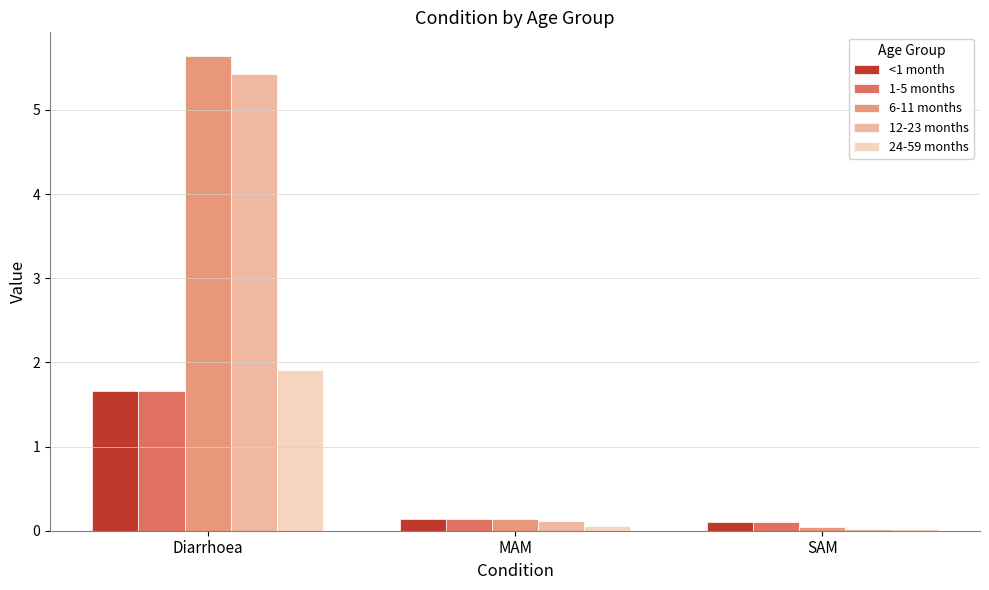

At which category is the sum across all series the highest?

Diarrhoea